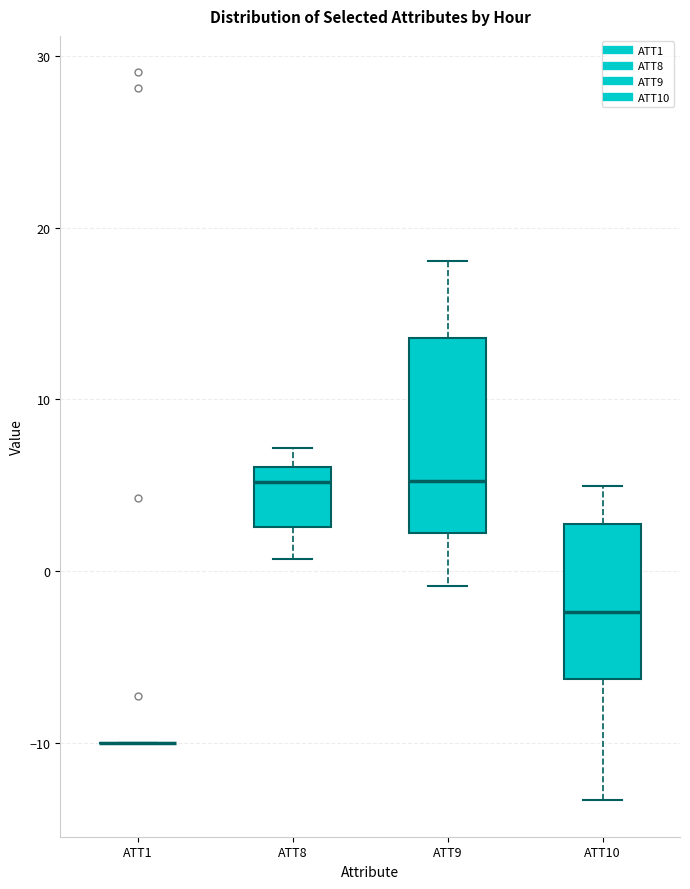

Where is the upper edge of the box for ATT8 on the y-axis? The values are not printed on the chart, so give them approximately, as read against the axis.

6